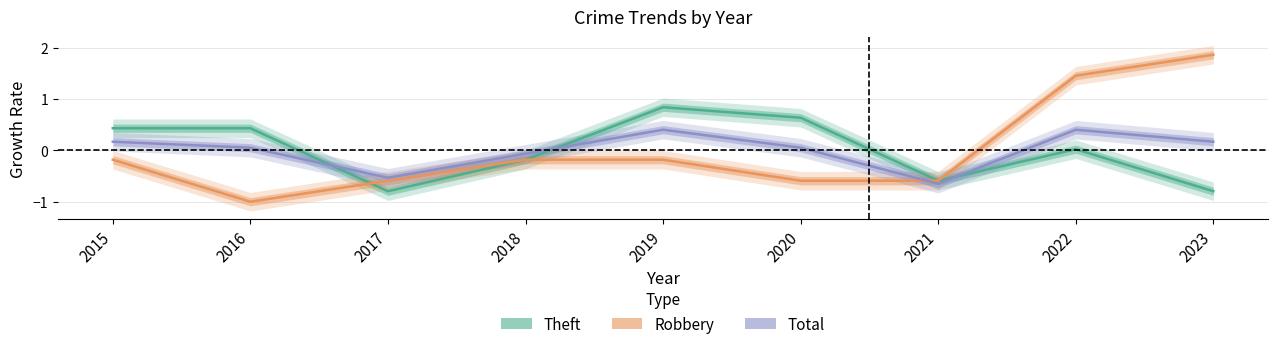

How many values in the Total series exceed 0?

6